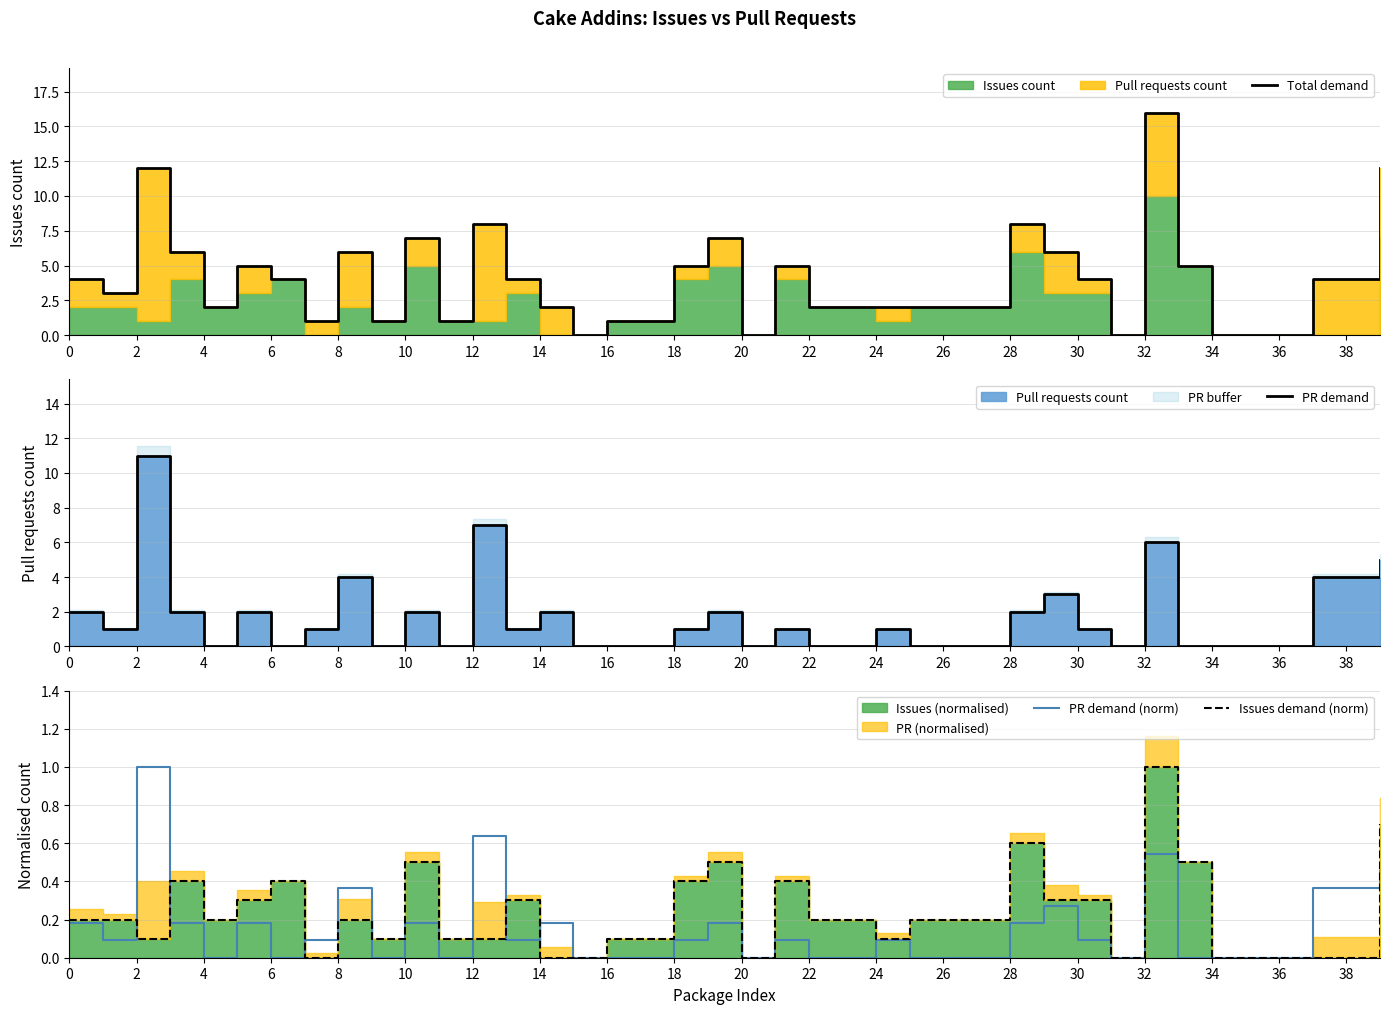

What is the approximate value of PR demand at 21?

1.0